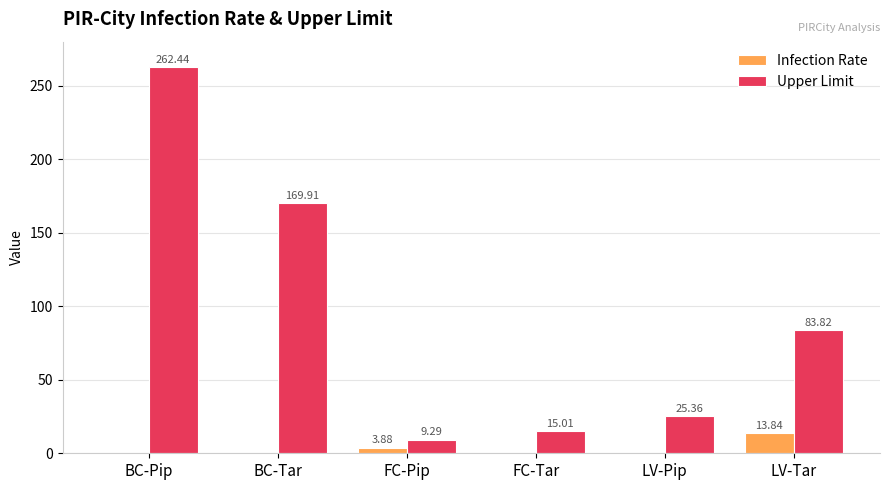

How many groups of bars are there?

6